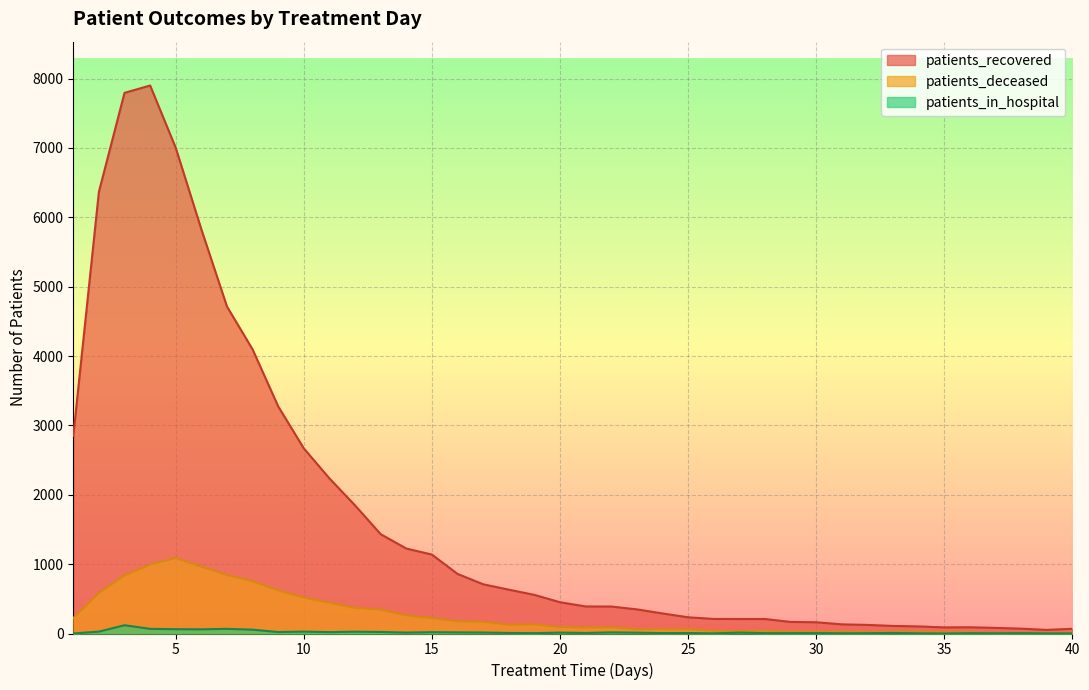

How many values in the patients_deceased series exceed 93?

19